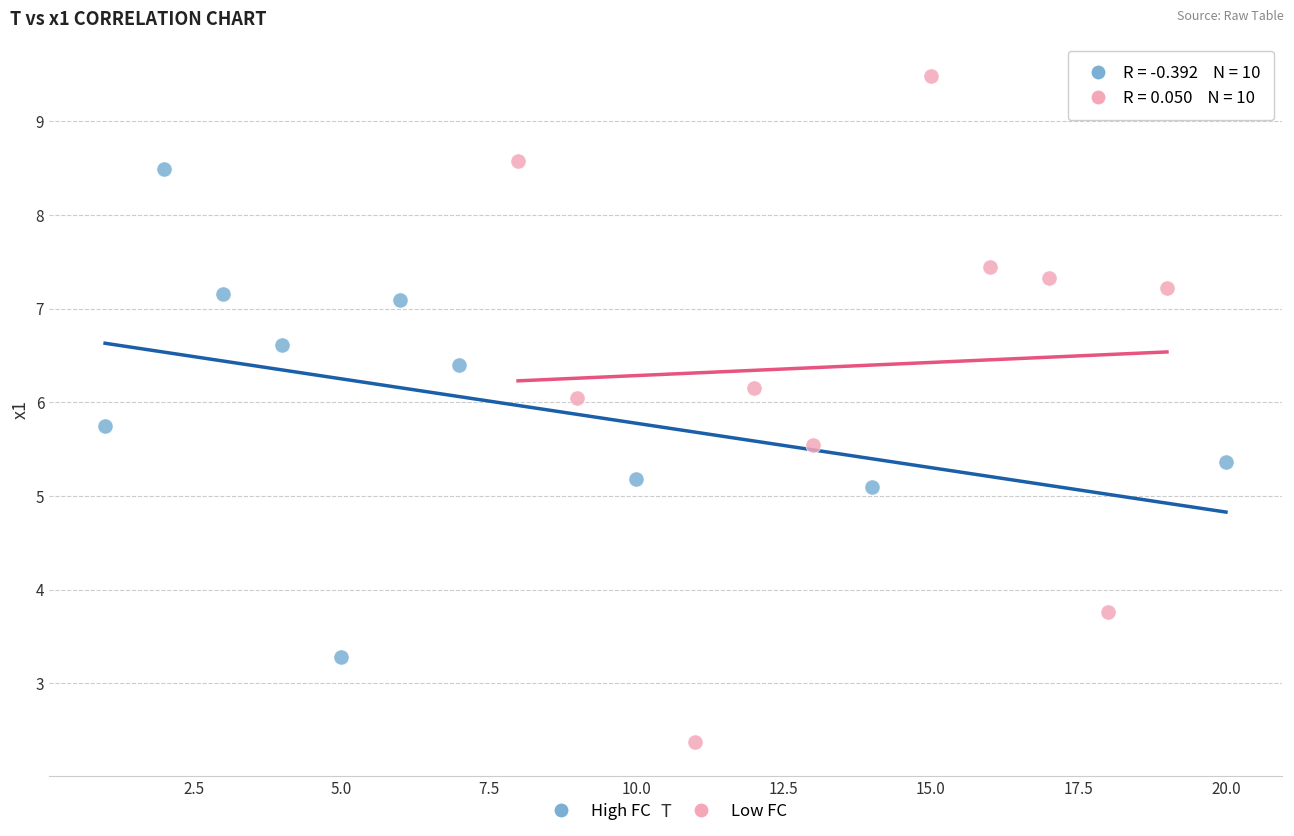

What are all the series names shown in the legend?

High FC, Low FC